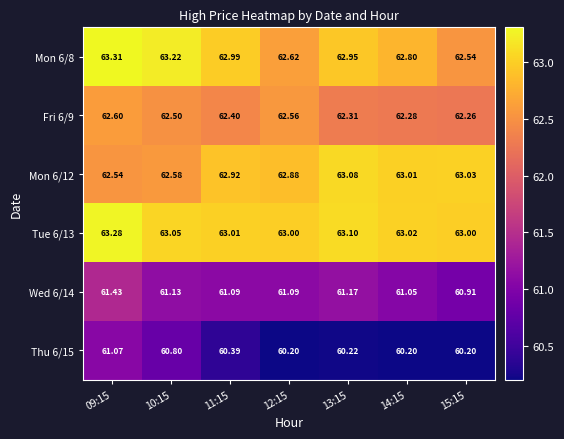

Reading left to right, transcribe all the data shown in this chart.

Mon 6/8: 09:15=63.3	10:15=63.2	11:15=63.0	12:15=62.6	13:15=63.0	14:15=62.8	15:15=62.5
Fri 6/9: 09:15=62.6	10:15=62.5	11:15=62.4	12:15=62.6	13:15=62.3	14:15=62.3	15:15=62.3
Mon 6/12: 09:15=62.5	10:15=62.6	11:15=62.9	12:15=62.9	13:15=63.1	14:15=63.0	15:15=63.0
Tue 6/13: 09:15=63.3	10:15=63.0	11:15=63.0	12:15=63.0	13:15=63.1	14:15=63.0	15:15=63.0
Wed 6/14: 09:15=61.4	10:15=61.1	11:15=61.1	12:15=61.1	13:15=61.2	14:15=61.0	15:15=60.9
Thu 6/15: 09:15=61.1	10:15=60.8	11:15=60.4	12:15=60.2	13:15=60.2	14:15=60.2	15:15=60.2